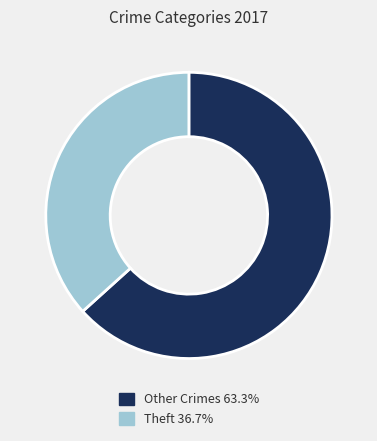

Do Other Crimes 63.3% and Theft 36.7% together represent more than half of the pie?

Yes